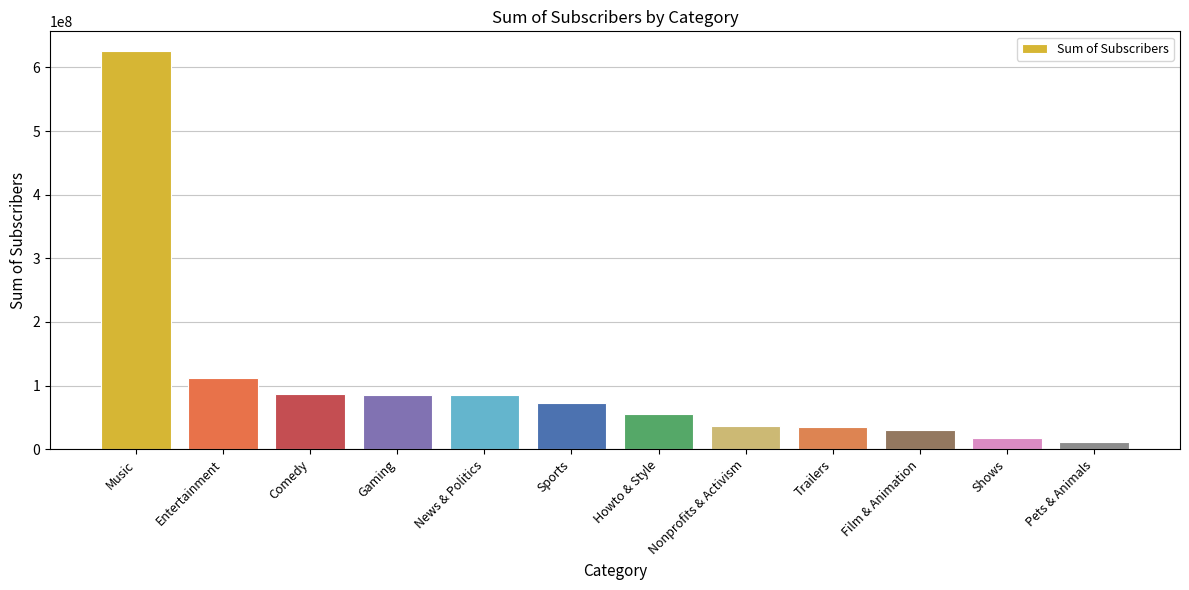

What is the change in value from Howto & Style to Shows?

-37900000